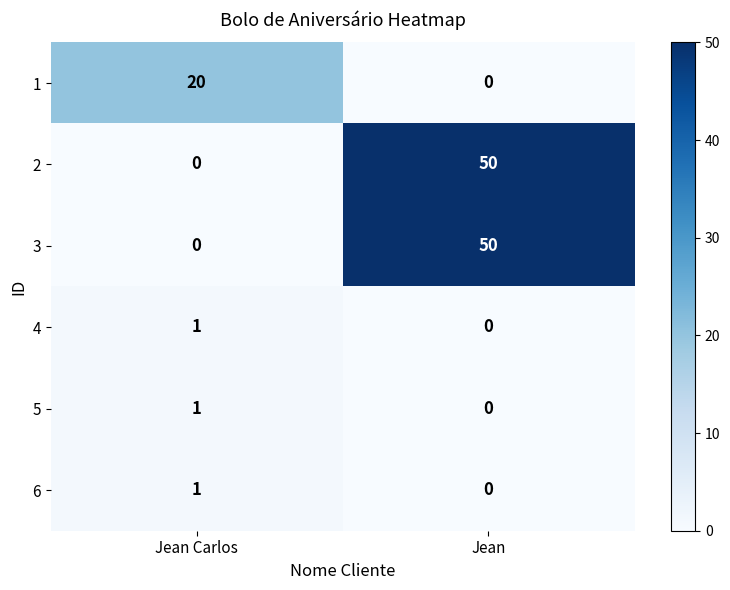

The value of 4 at Jean is 0. True or false?

True